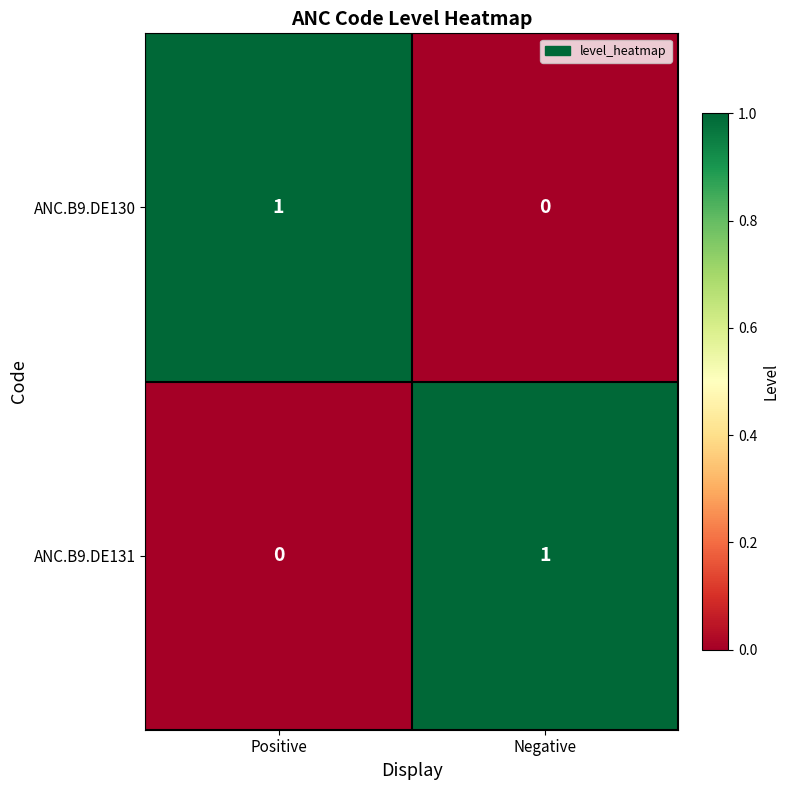

At which label does ANC.B9.DE131 reach its minimum?

Positive